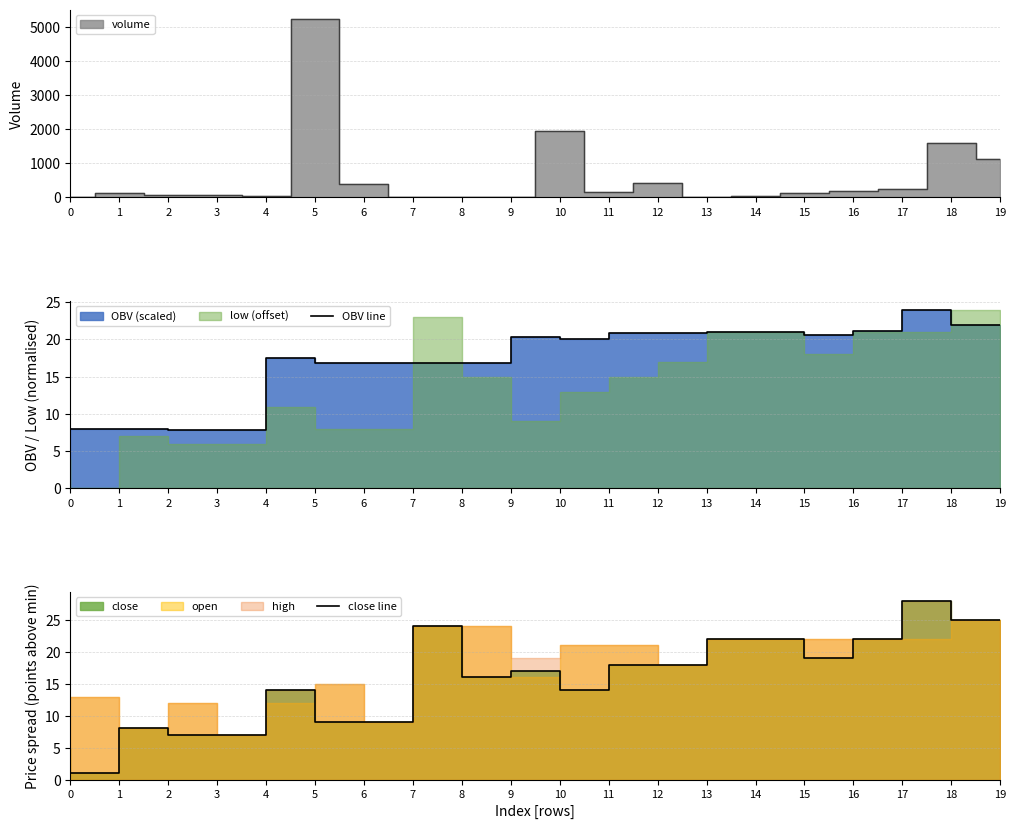

True or false: close line has a value of 7.0 at 4.

True